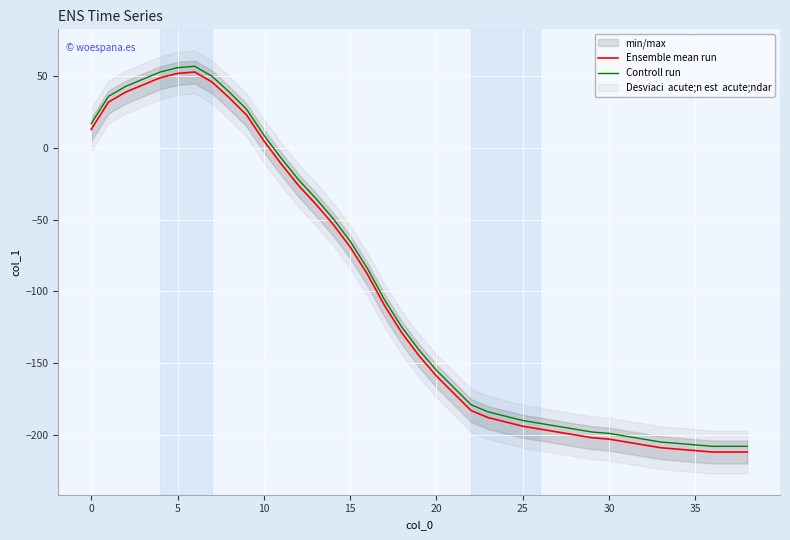

What is the sum of the Controll run values at 5 and 15?

-9